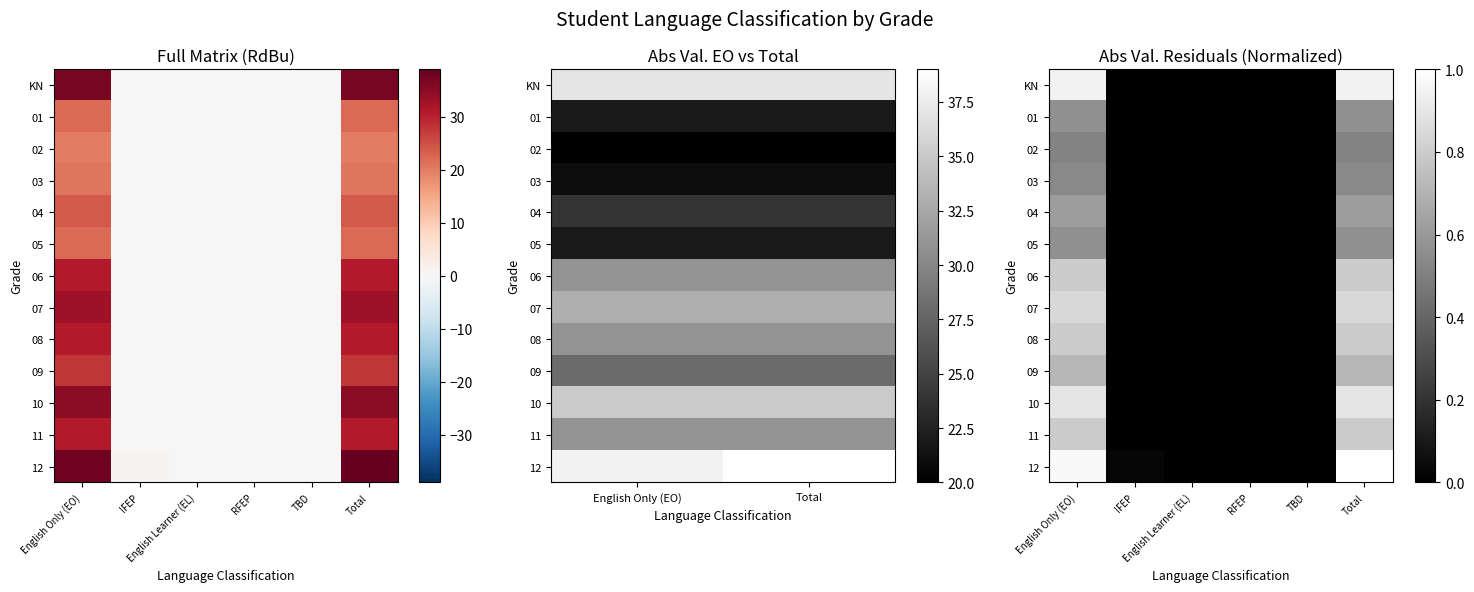

Where is 11 nearest to the value 0?

IFEP